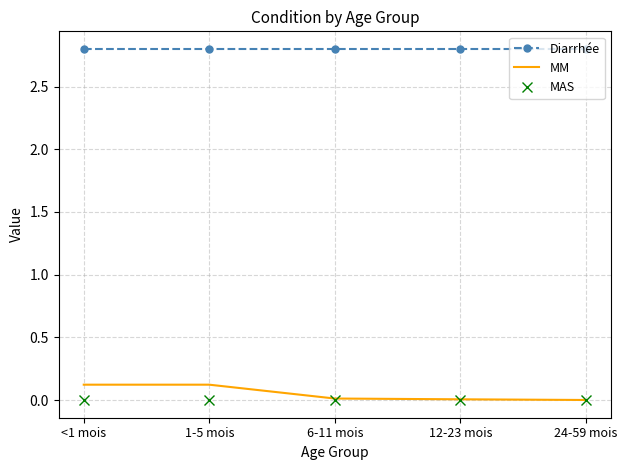

True or false: Diarrhée and MAS cross at least once.

False